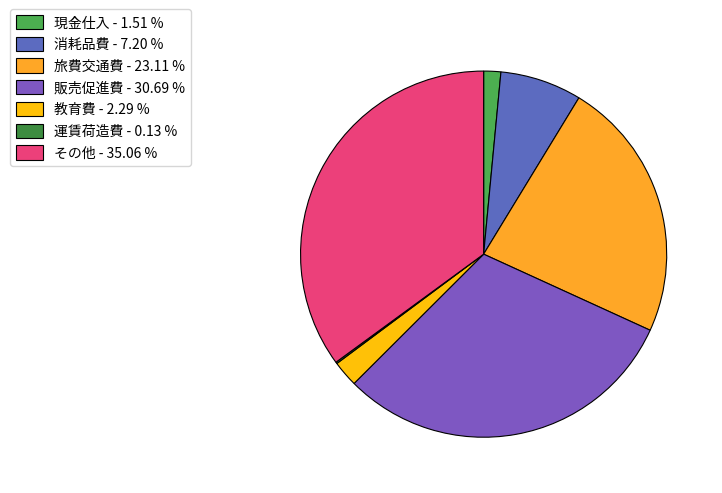

To the nearest percent, what is the average slice percentage?

14%